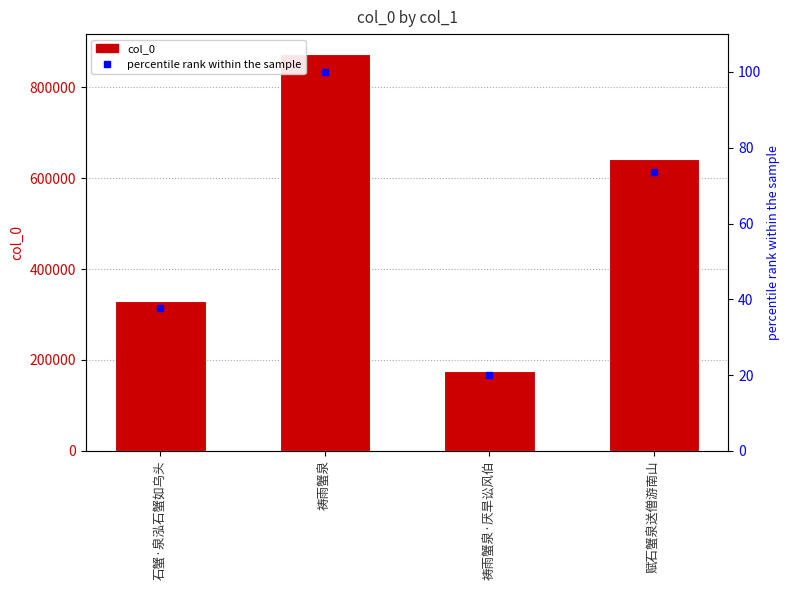

Which series has the widest spread of values?

col_0